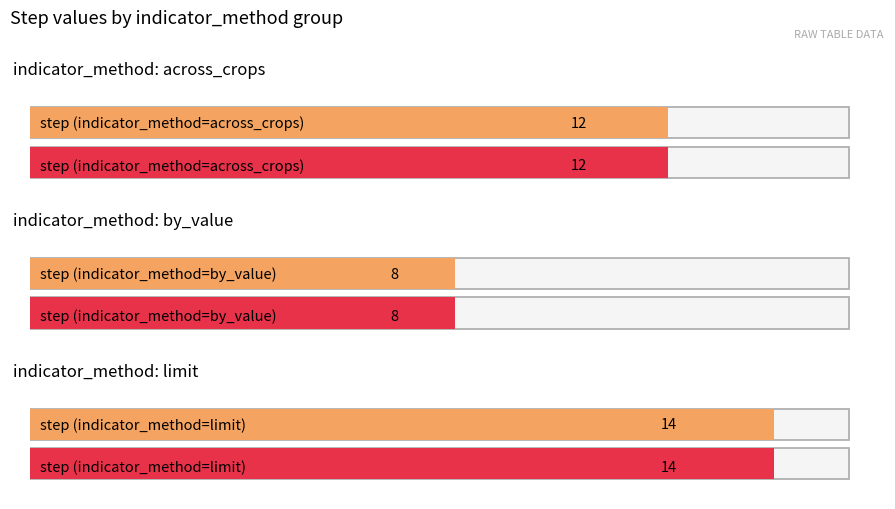

Which series has the largest range (max minus min)?

across_crops